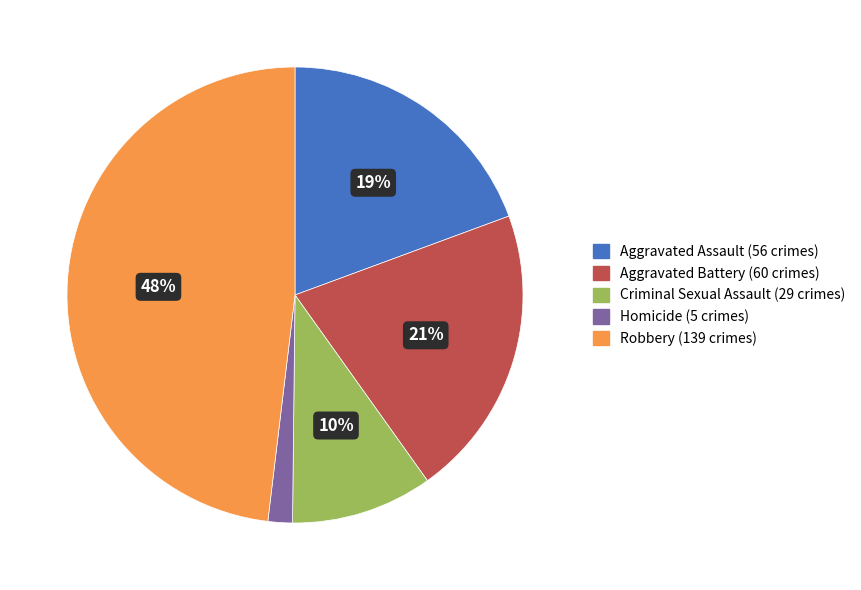

To the nearest percent, what is the difference between the largest and smallest slice percentages?

46%